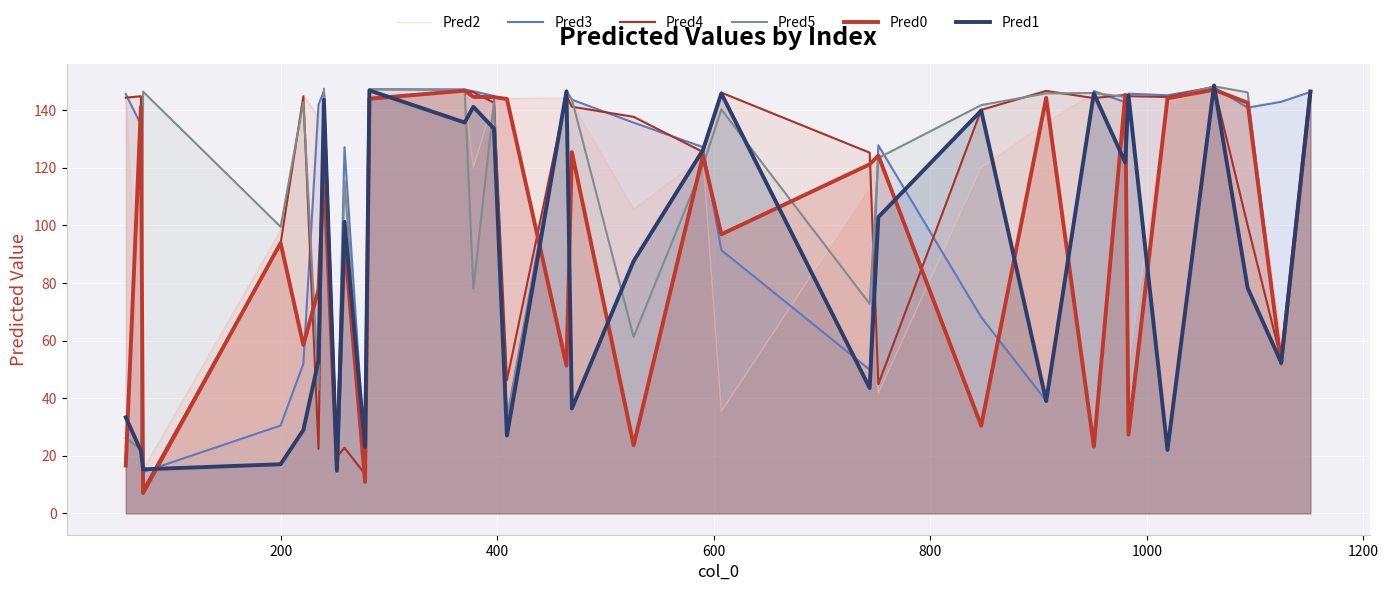

Reading left to right, list all the values displayed in this chart.

Pred2: 146.5	41.9	15.3	98.3	145.2	137.6	146.0	13.2	98.6	12.1	145.3	146.3	120.0	143.5	144.2	144.2	142.4	105.7	124.0	35.5	113.2	41.7	120.1	135.9	145.9	143.2	51.6	142.8	147.2	142.3	59.5	145.3
Pred3: 145.6	135.0	14.4	30.5	51.9	141.9	146.6	19.1	127.2	19.2	147.3	147.2	146.6	145.0	33.0	146.8	143.7	135.7	127.2	91.4	49.9	127.8	68.1	39.0	146.7	142.8	145.8	145.2	148.0	140.9	142.9	146.3
Pred4: 144.3	144.9	8.2	93.7	144.8	22.4	146.6	19.7	22.8	13.6	144.2	146.8	146.2	142.6	46.2	145.1	141.2	137.7	125.5	146.1	125.3	44.9	140.1	146.7	144.2	145.3	144.9	144.6	148.1	100.1	53.5	145.5
Pred5: 26.2	22.3	146.5	99.5	142.8	43.0	147.5	16.5	115.7	16.7	147.3	147.0	78.0	142.8	32.0	146.1	143.8	61.3	120.7	140.3	72.8	123.4	141.8	145.8	146.0	144.6	28.1	144.1	148.3	146.2	51.5	145.9
Pred0: 16.6	141.2	7.0	93.9	58.5	77.7	118.8	15.8	94.9	10.9	144.0	146.8	144.7	144.6	143.9	51.3	125.5	23.7	124.2	96.9	121.2	124.2	30.4	144.3	23.2	145.4	27.3	144.1	147.1	142.6	52.1	146.5
Pred1: 33.3	21.7	15.3	17.1	28.9	53.1	143.6	14.8	101.2	23.1	146.9	135.7	141.2	133.6	27.0	146.6	36.4	87.6	126.2	145.8	43.5	102.9	139.9	39.0	145.9	121.8	145.2	22.0	148.6	78.3	52.4	146.4